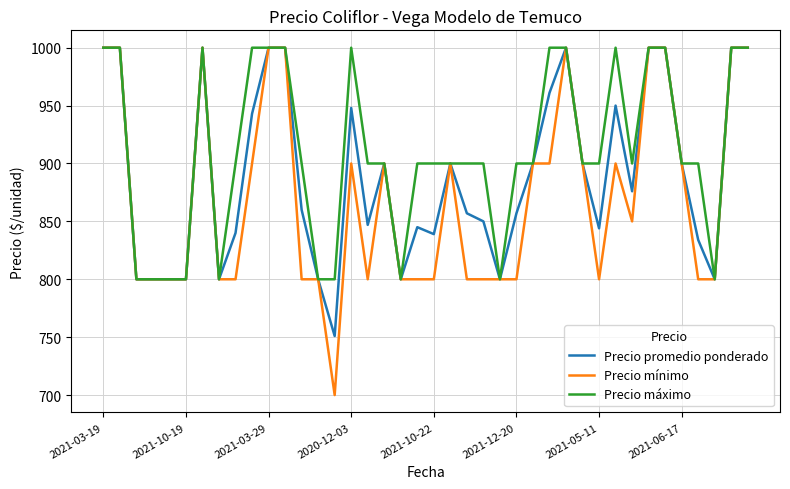

What is the lowest value of the Precio máximo series?

800